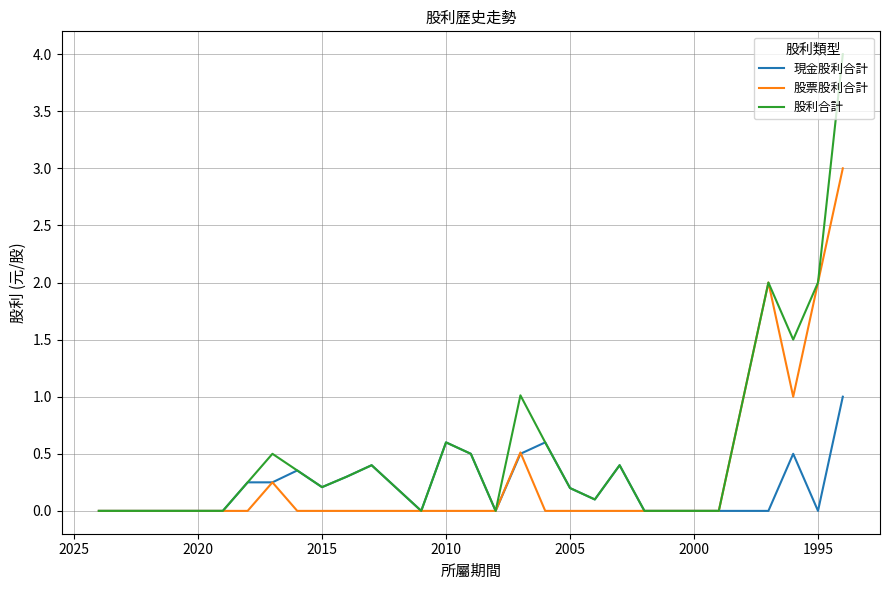

True or false: 股利合計 has more than 1 points higher than both neighbors.

True